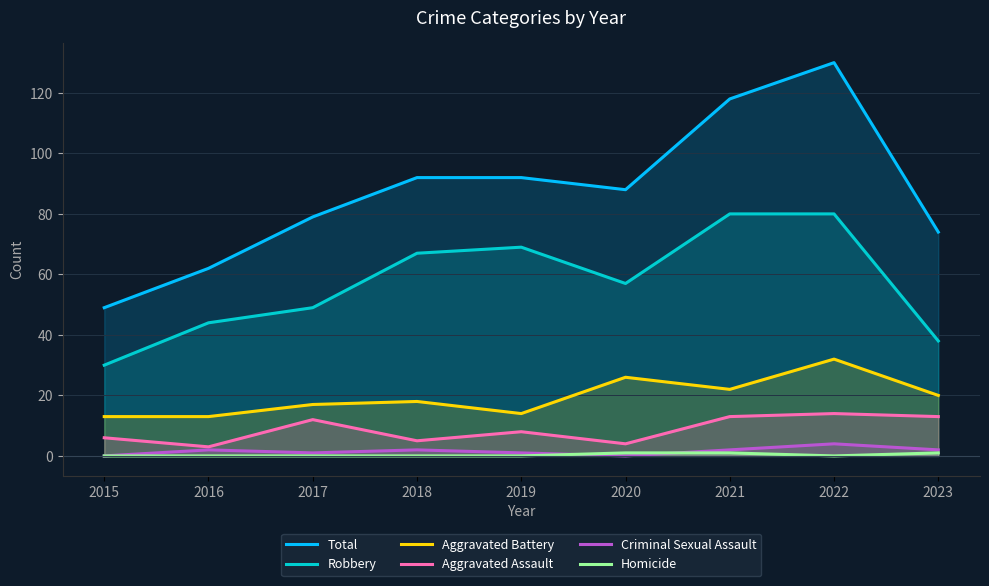

Which category has the highest value in the Criminal Sexual Assault series?

2022